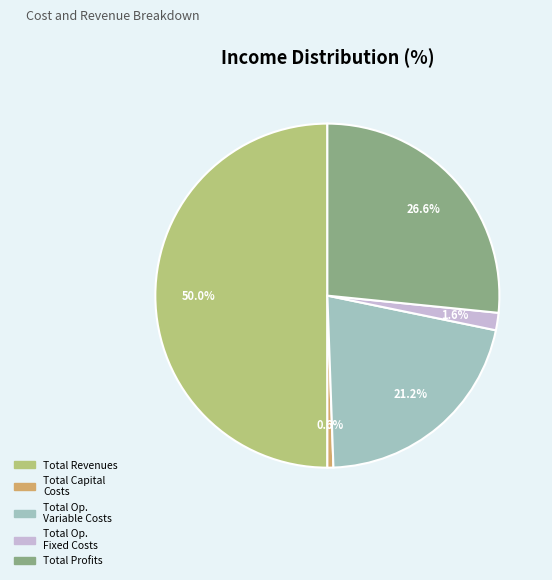

Is there any slice that represents more than half of the pie?

No